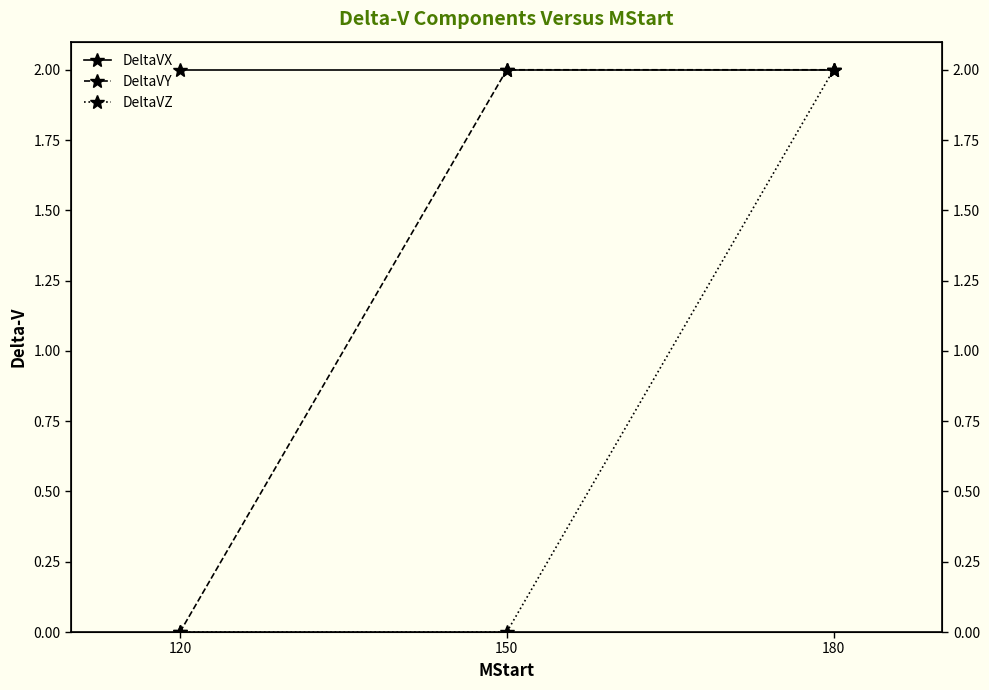

How many distinct data groups are displayed?

3